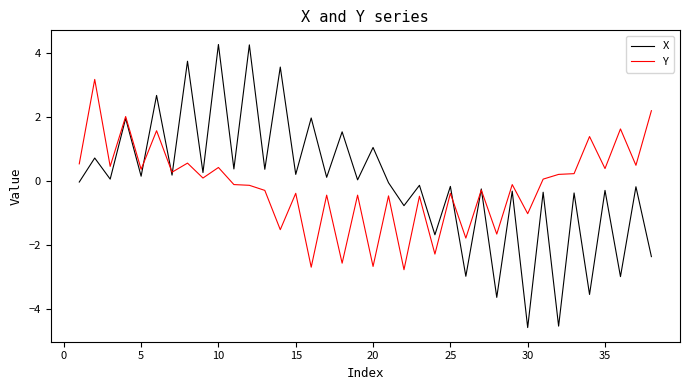

Which series has the largest range (max minus min)?

X